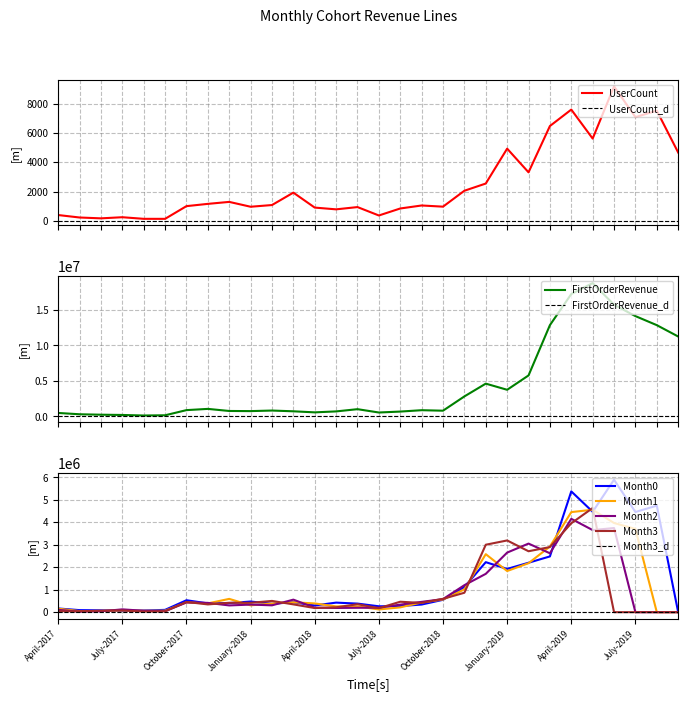

Is it true that UserCount equals 13118 at June-2019?

False